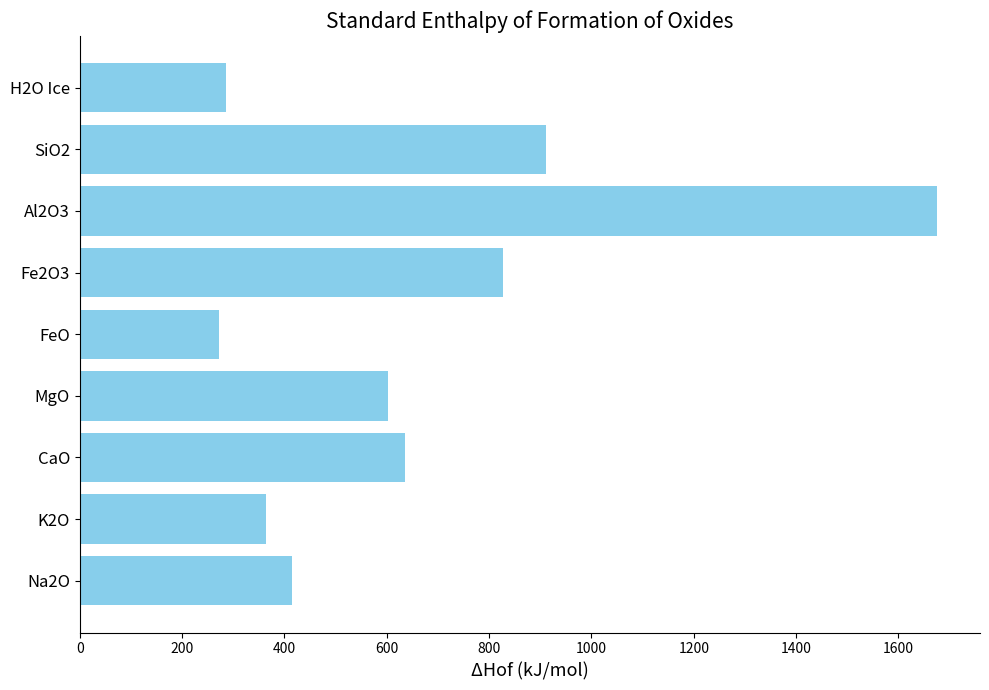

Between K2O and MgO, which is larger?

MgO